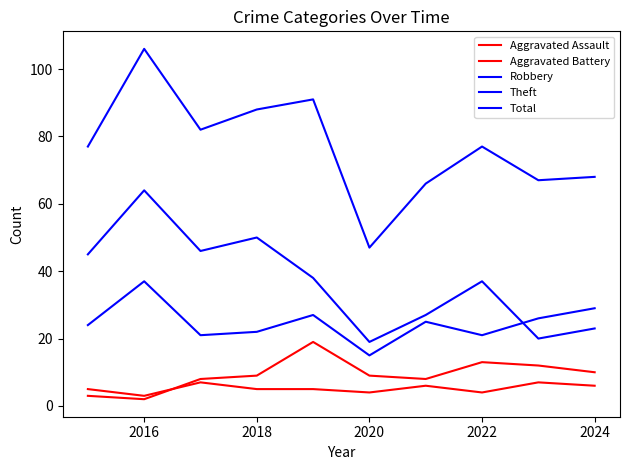

Which series has the largest range (max minus min)?

Total